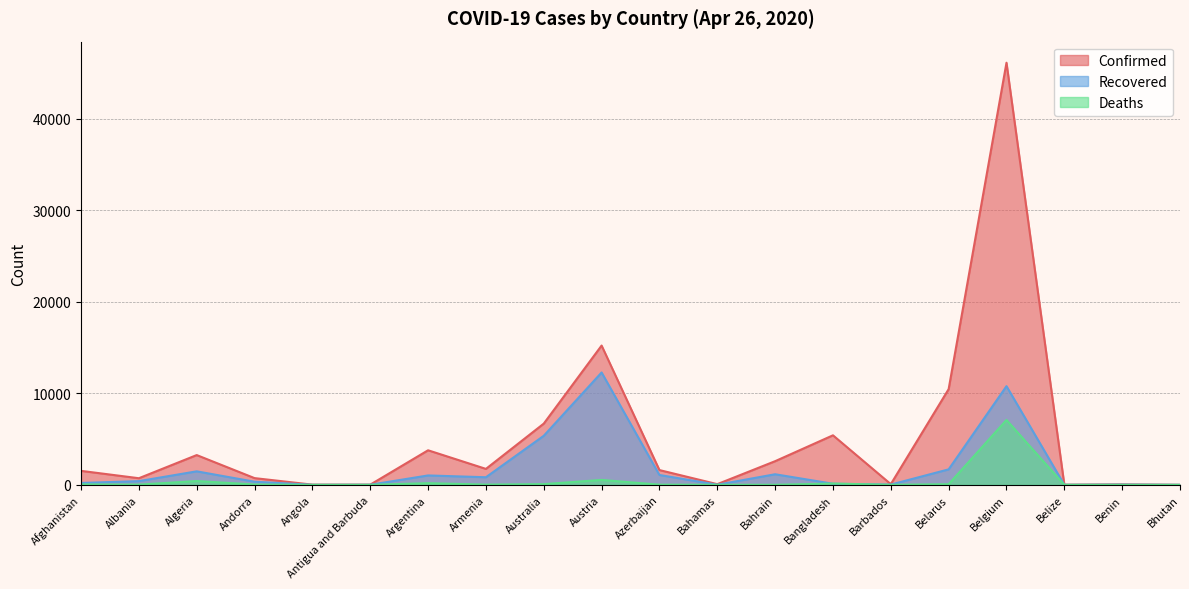

Where is Confirmed nearest to the value 23070?

Austria